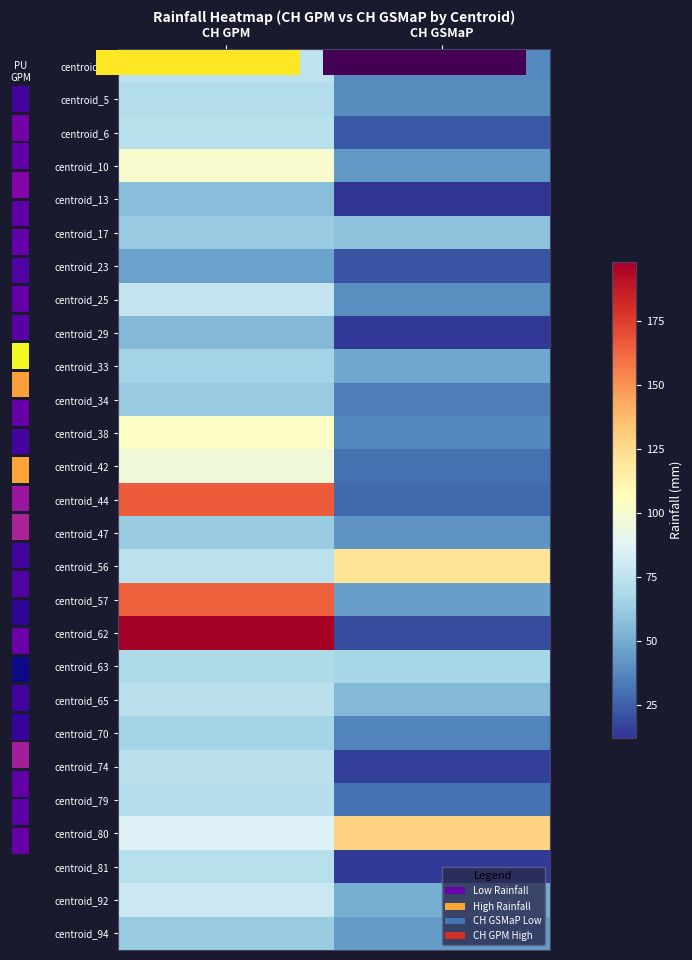

Count the number of categories in the chart.

2